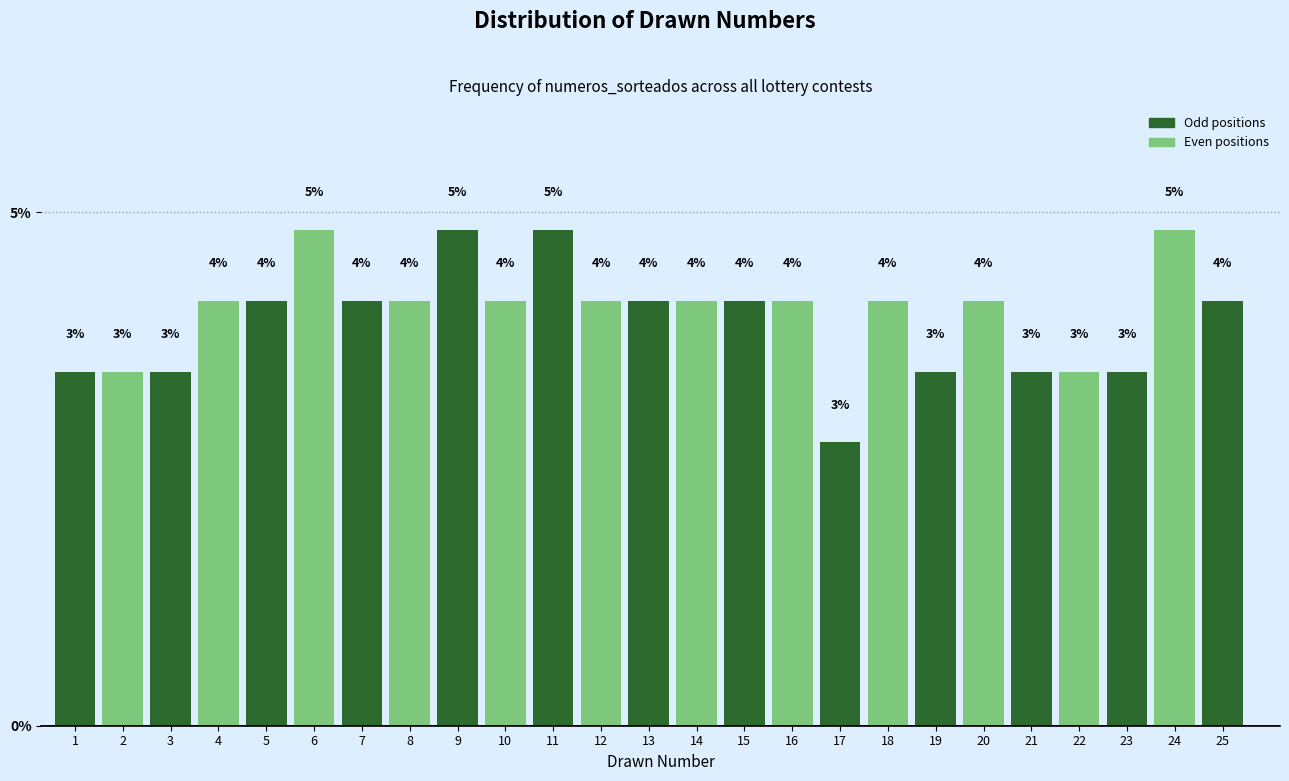

How many bars are there in total?

25